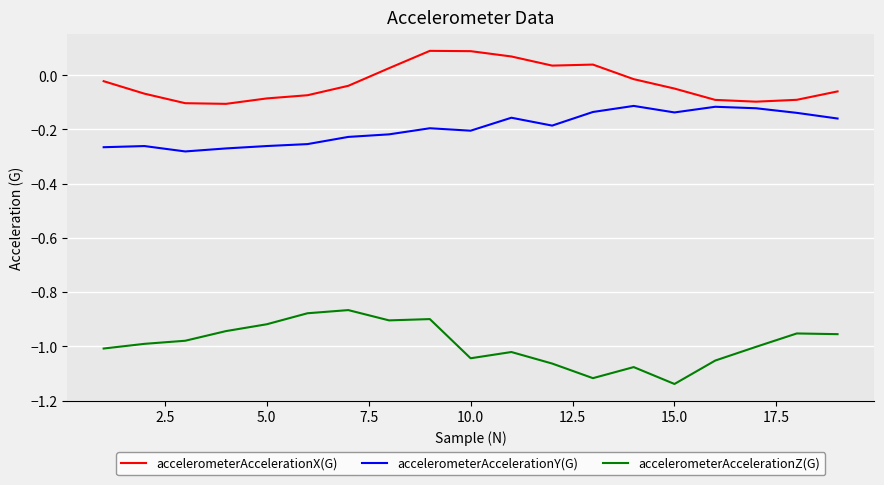

List the series in order of their overall mean, highest first.

accelerometerAccelerationX(G), accelerometerAccelerationY(G), accelerometerAccelerationZ(G)